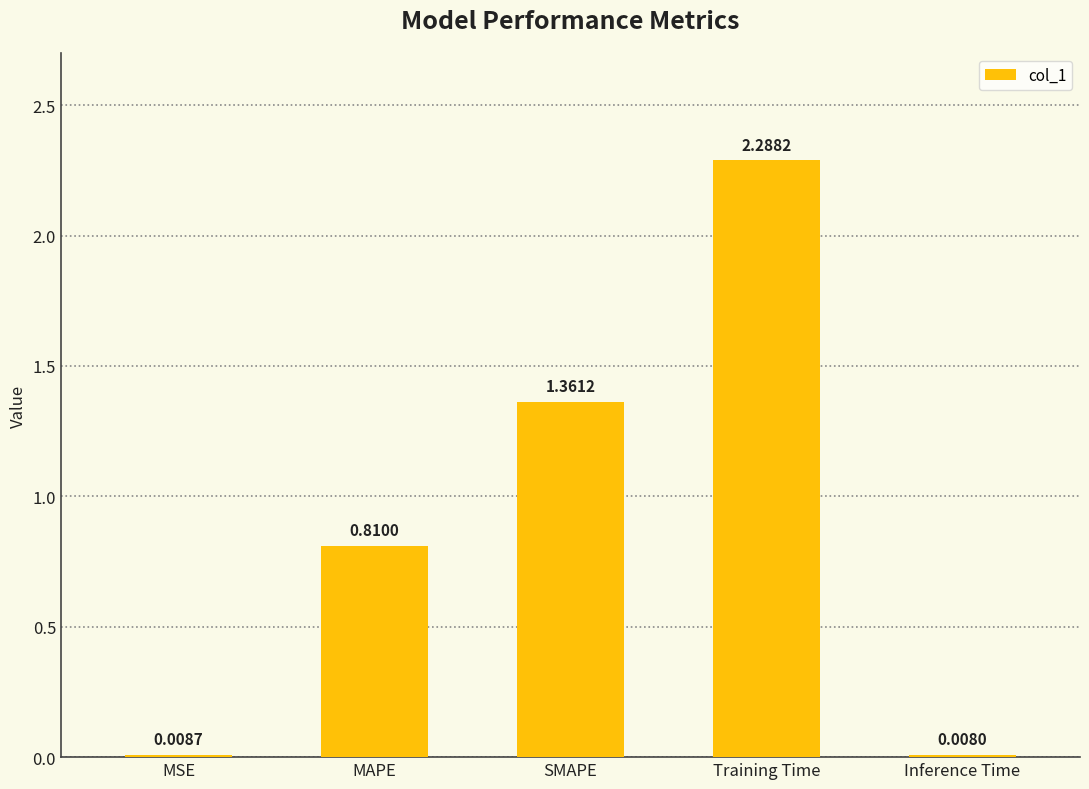

What is the sum of all values?

4.5